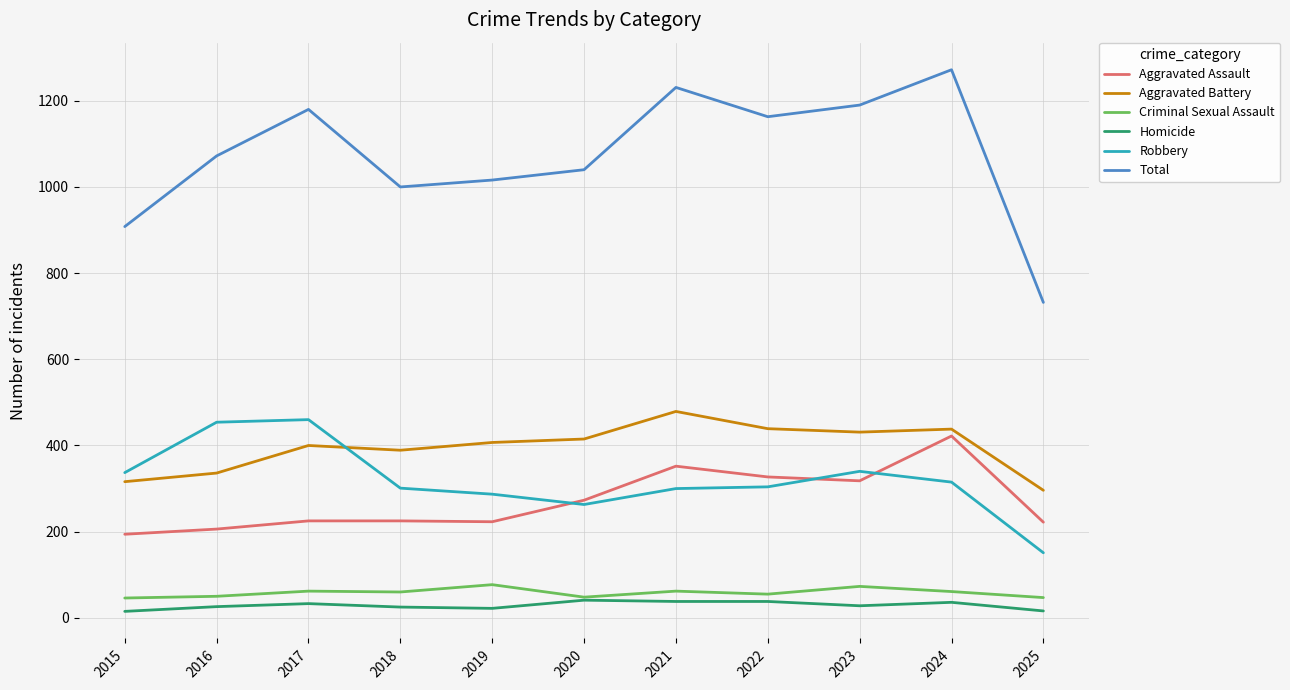

What is the maximum value shown in the chart?

1272